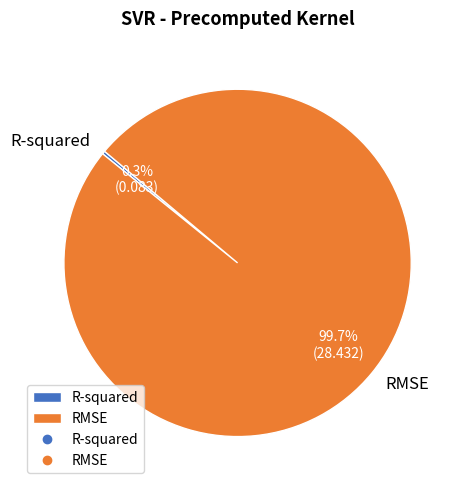

What is the majority slice?

RMSE